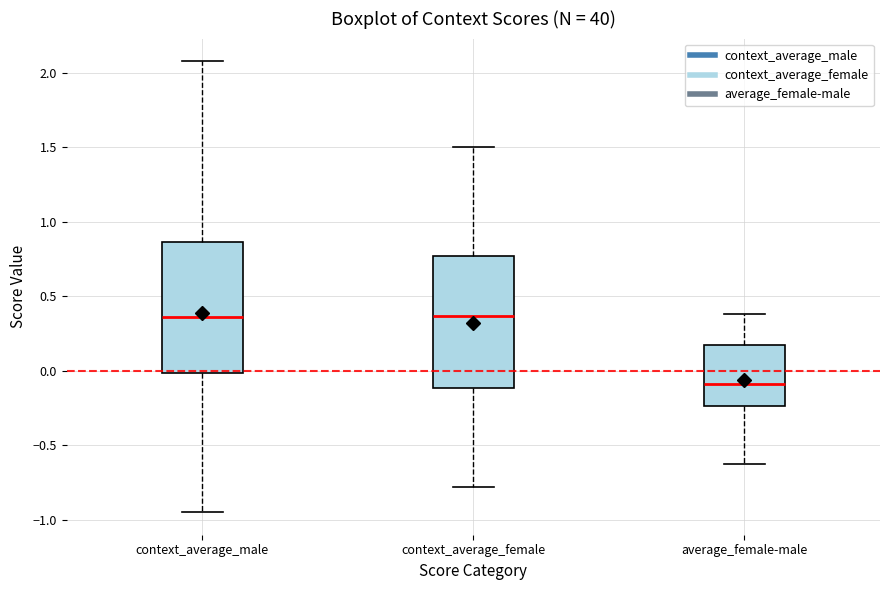

Where is the lower edge of the box for average_female-male on the y-axis? The values are not printed on the chart, so give them approximately, as read against the axis.

-0.25